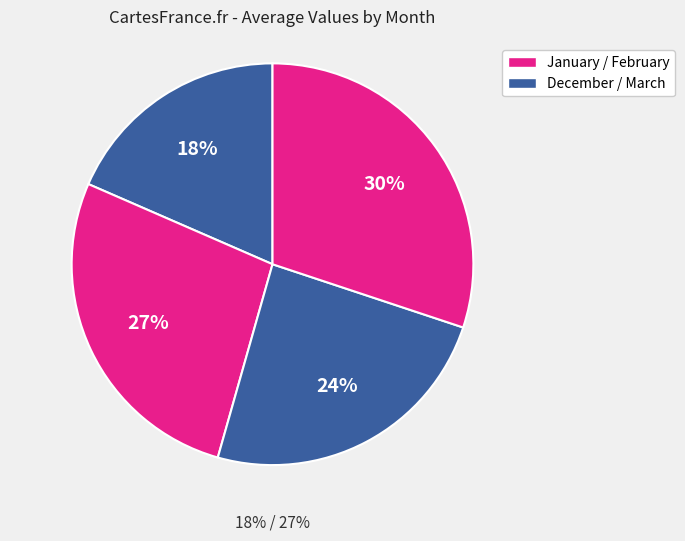

What portion of the pie excludes December?

81.5%